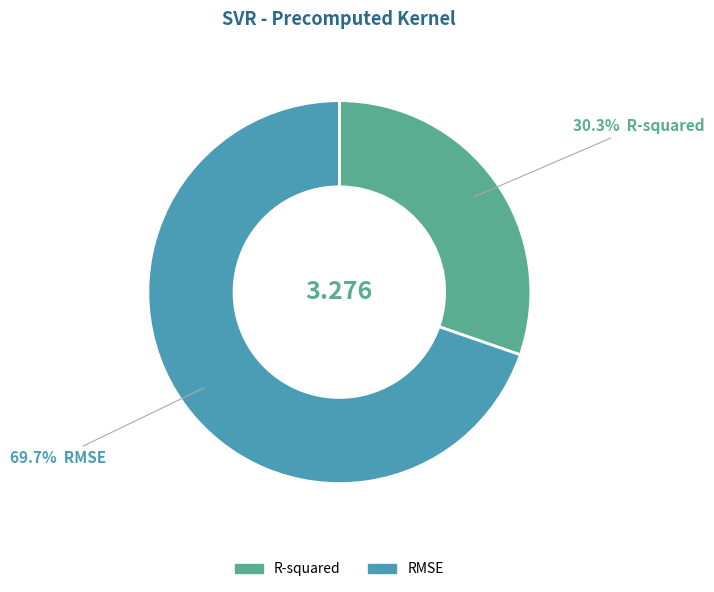

Between RMSE and R-squared, which is larger?

RMSE